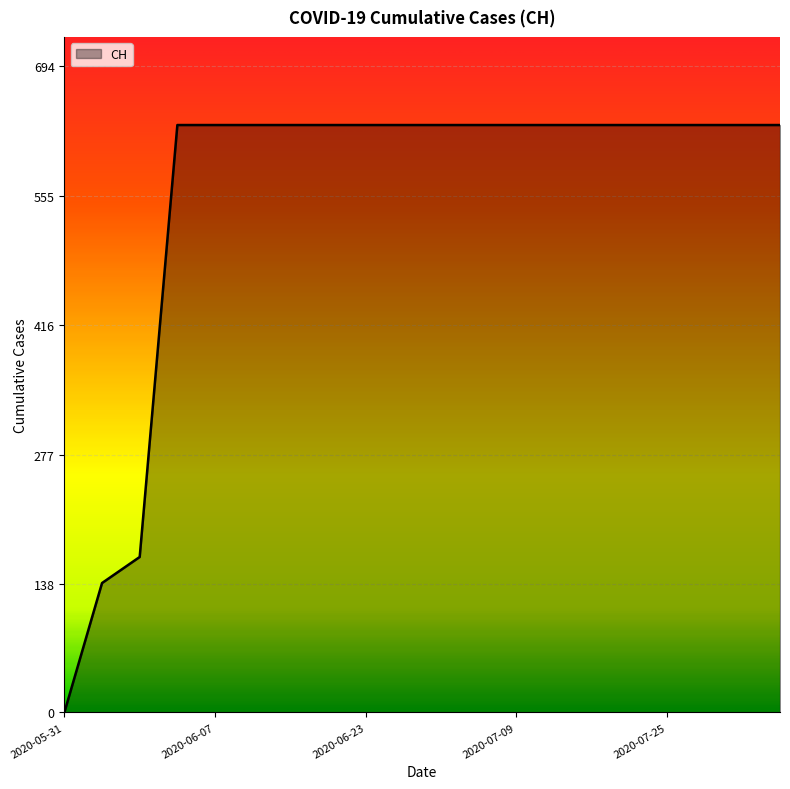

What is the difference between the maximum and minimum values?

631